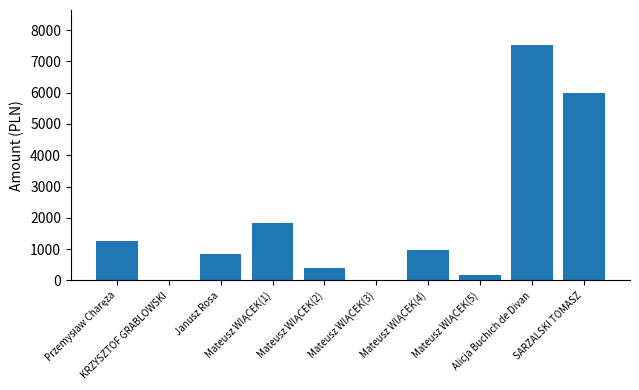

Which label corresponds to the largest value in the chart?

Alicja Buchich de Divan